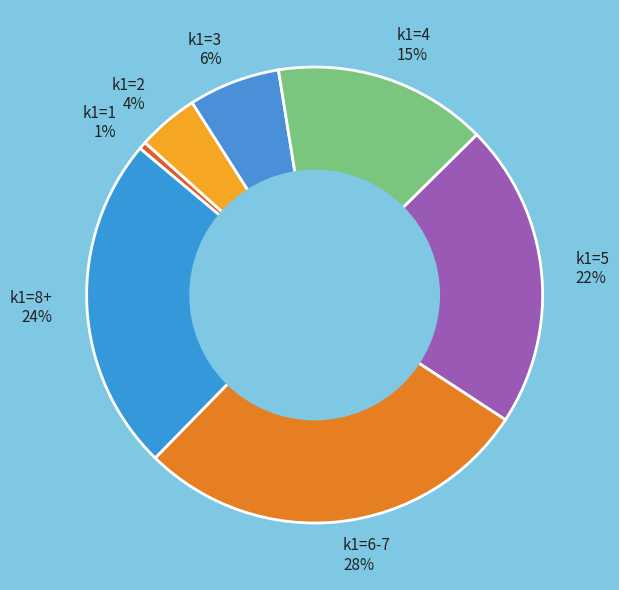

To the nearest percent, what portion does k1=6-7 28% represent?

28%